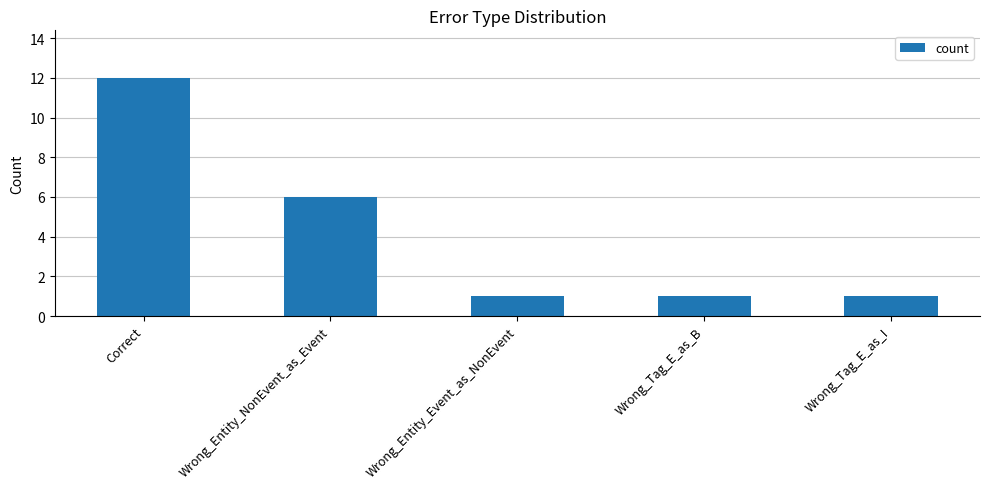

How many data points does each series have?

5